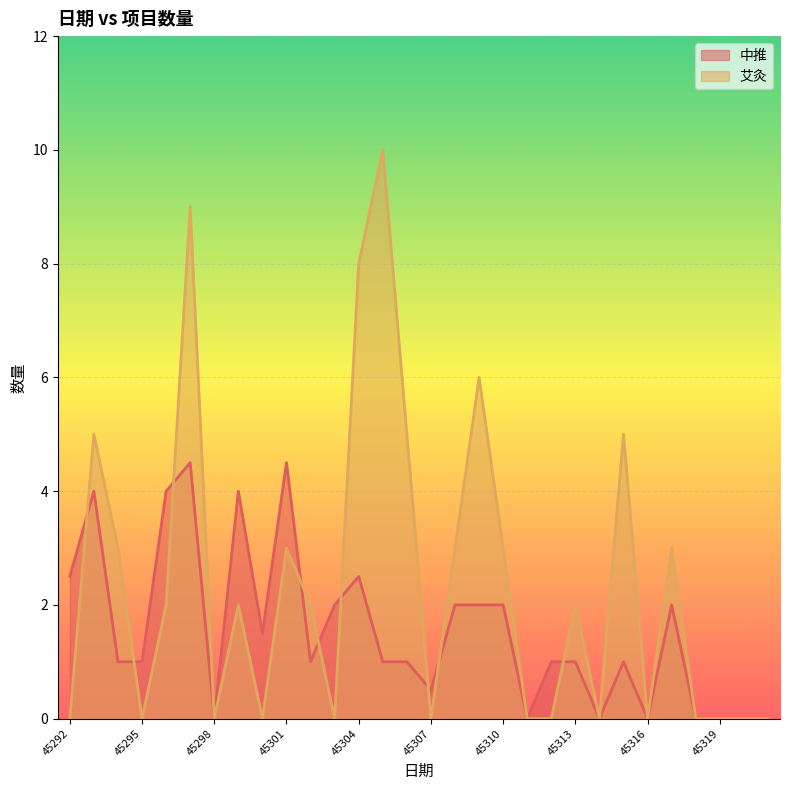

How many times do 艾灸 and 中推 cross each other?

9